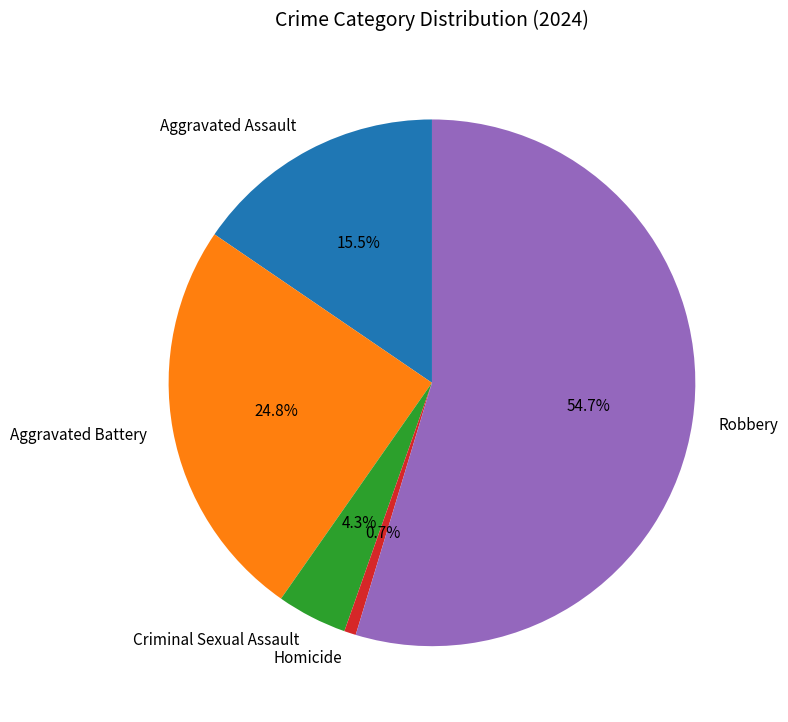

Which category has the smallest portion of the pie?

Homicide